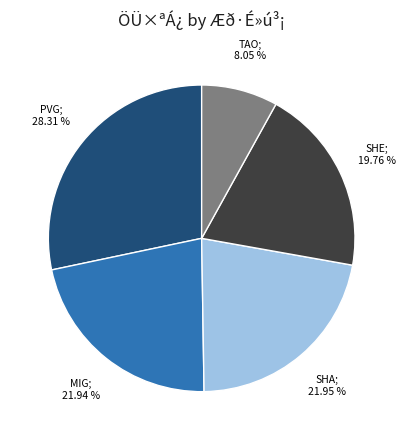

Does any single category account for the majority?

No